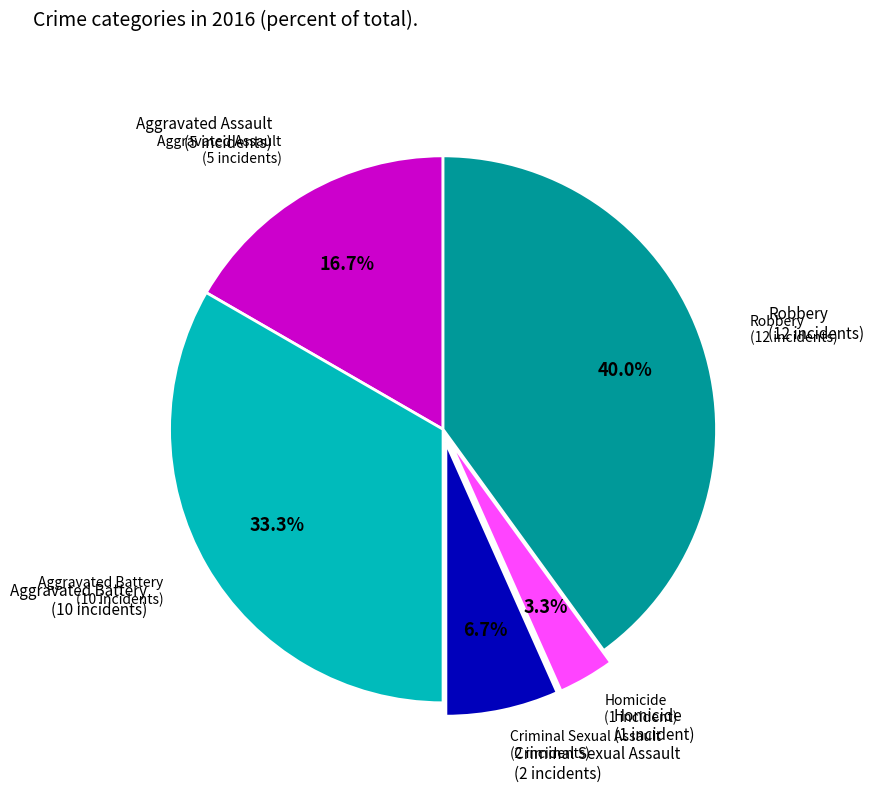

Does any single category account for the majority?

No